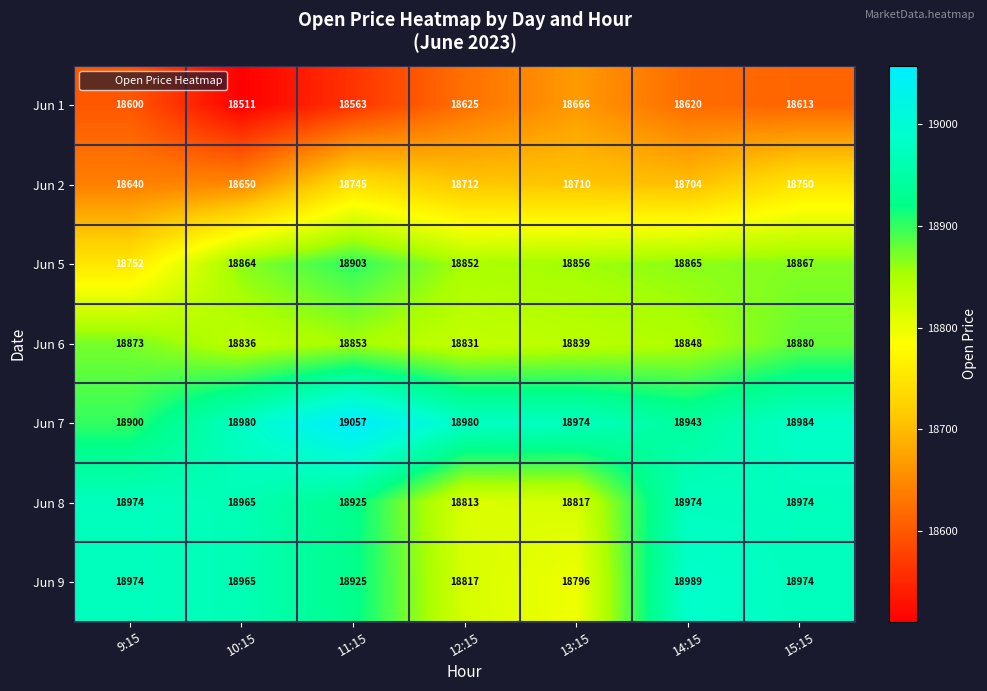

List the series in order of their peak value, lowest first.

Jun 1, Jun 2, Jun 6, Jun 5, Jun 8, Jun 9, Jun 7